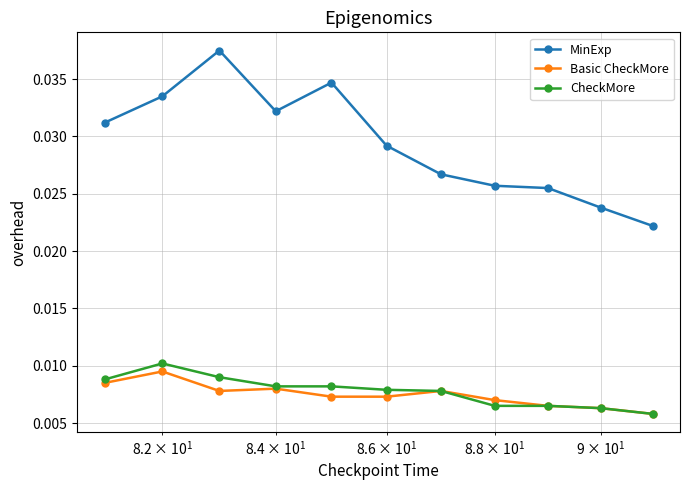

Which series has the largest total across all categories?

MinExp